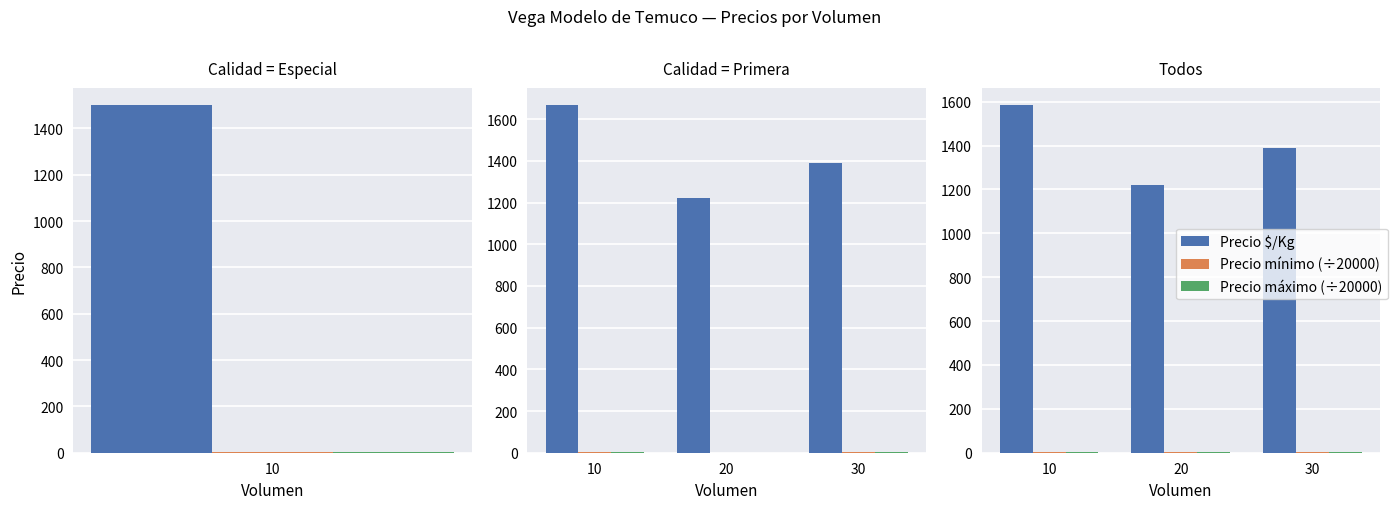

Which has a higher value, 30 or 20?

30